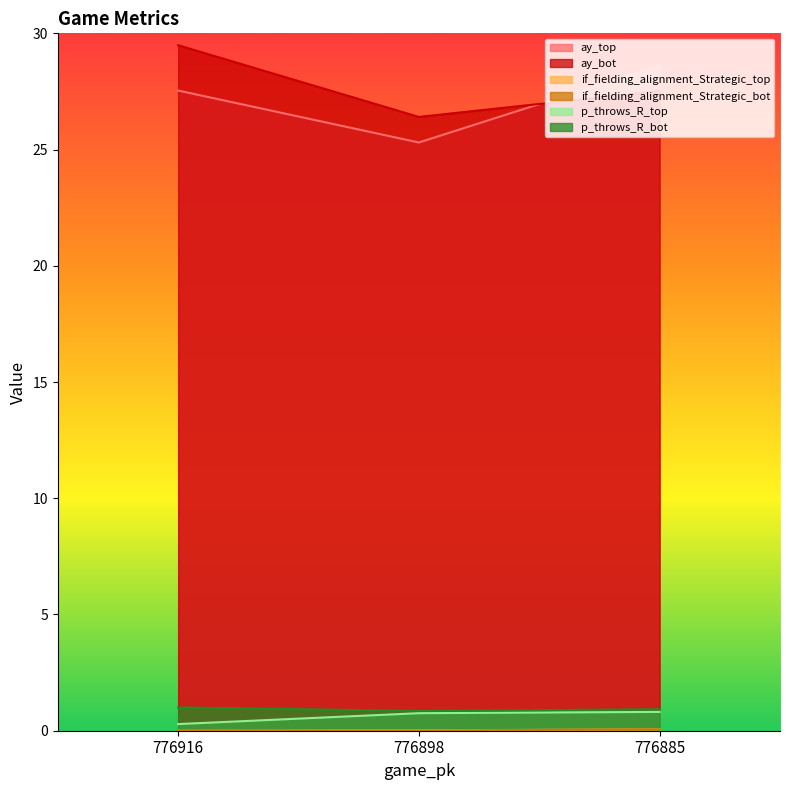

Which label corresponds to the largest value in the chart?

776916